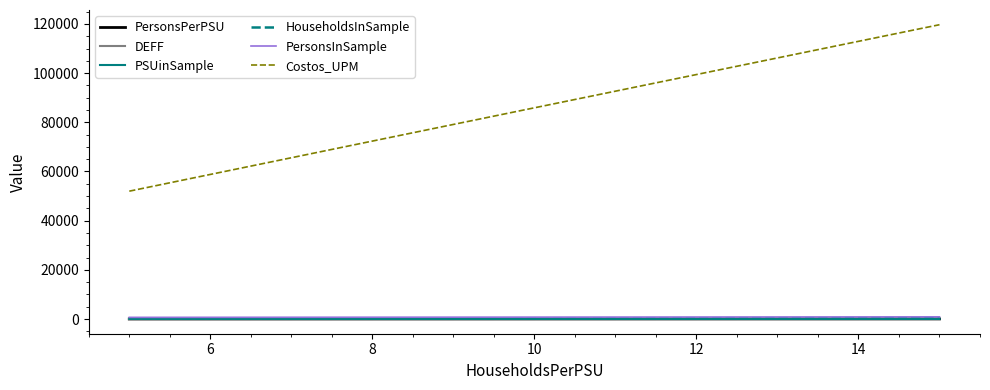

Which series has the largest total across all categories?

Costos_UPM